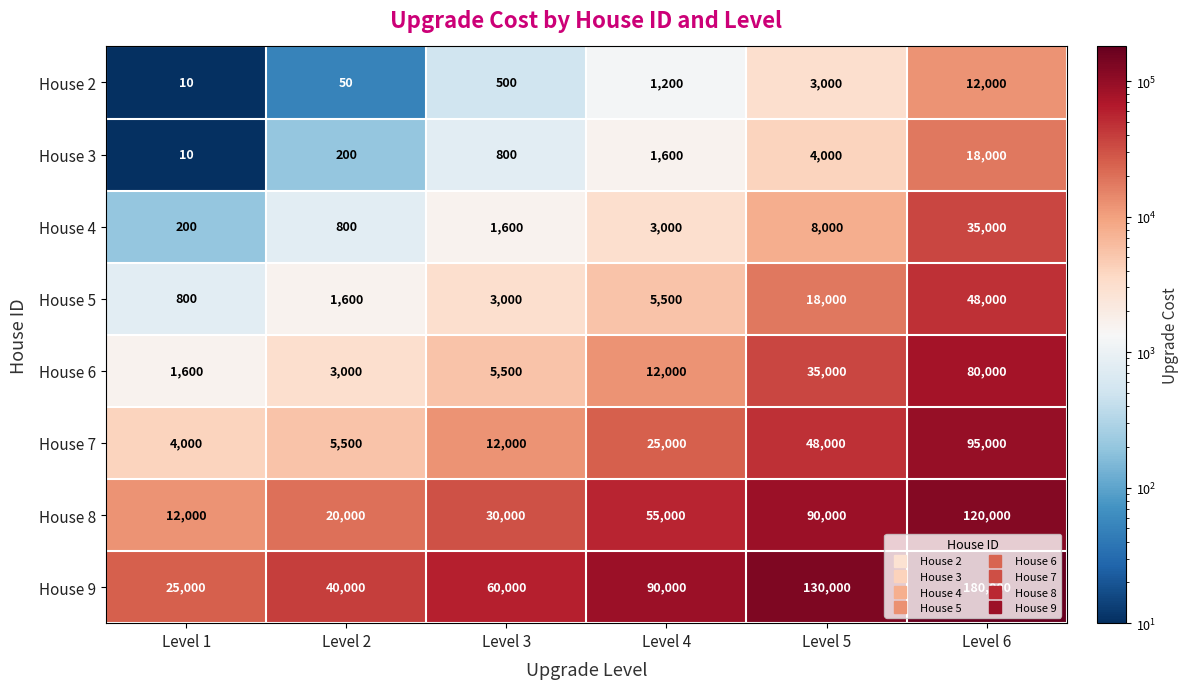

What is the difference between the second highest and second lowest values in the House 5 series?

16400